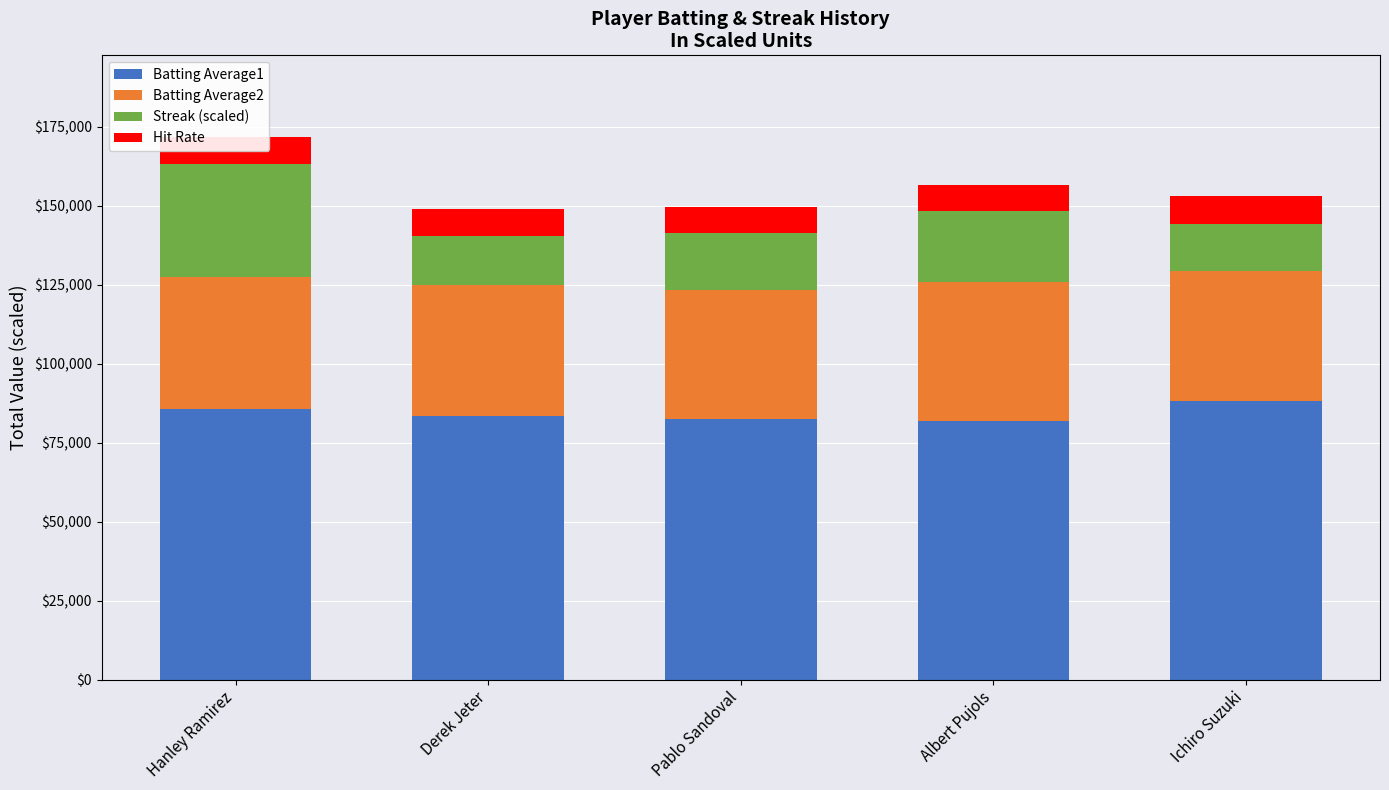

What is the average value of the Batting Average1 series?

84250